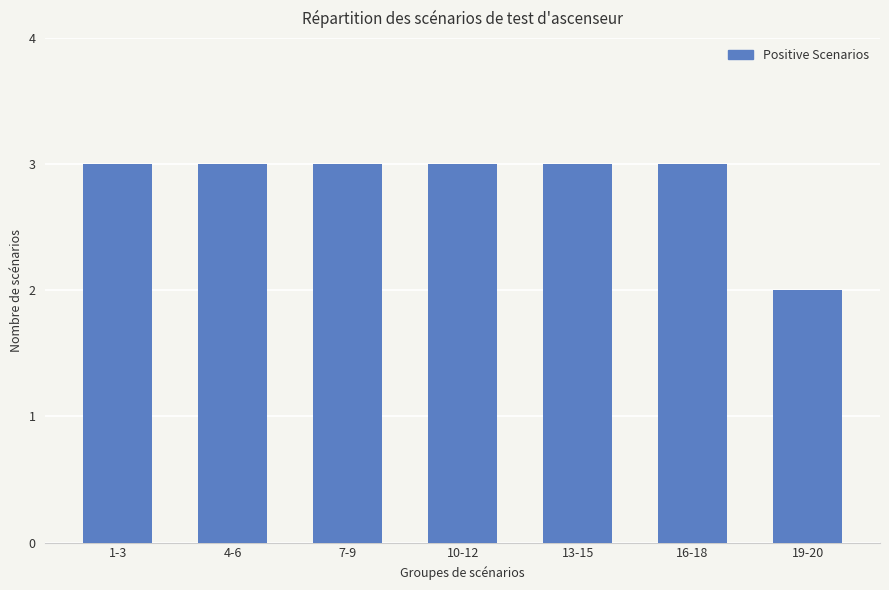

The chart shows a value of 3 at 7-9. True or false?

True